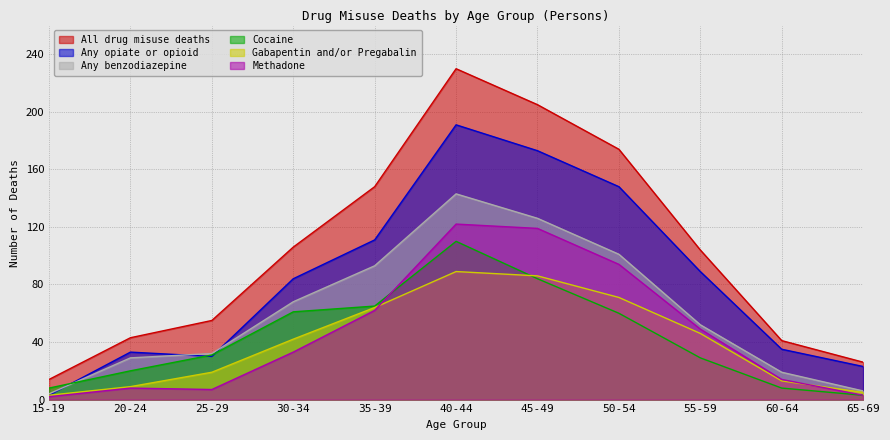

What are all the series names shown in the legend?

All drug misuse deaths, Any opiate or opioid, Any benzodiazepine, Cocaine, Gabapentin and/or Pregabalin, Methadone